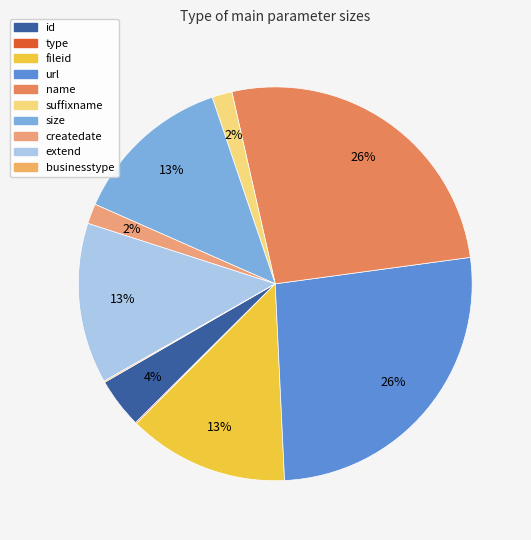

Which category has the biggest portion of the pie?

url